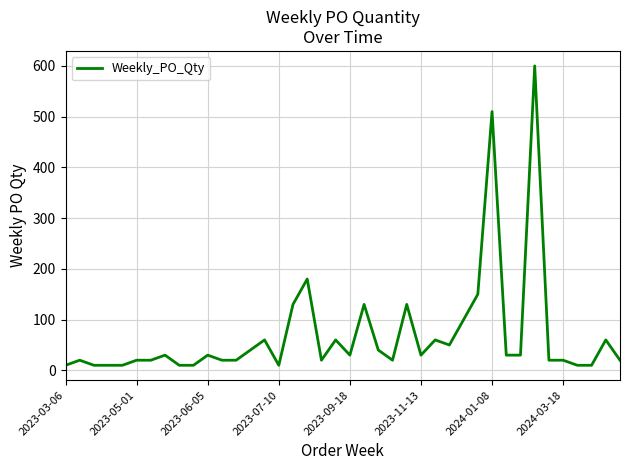

What is the sum of all values?

2770